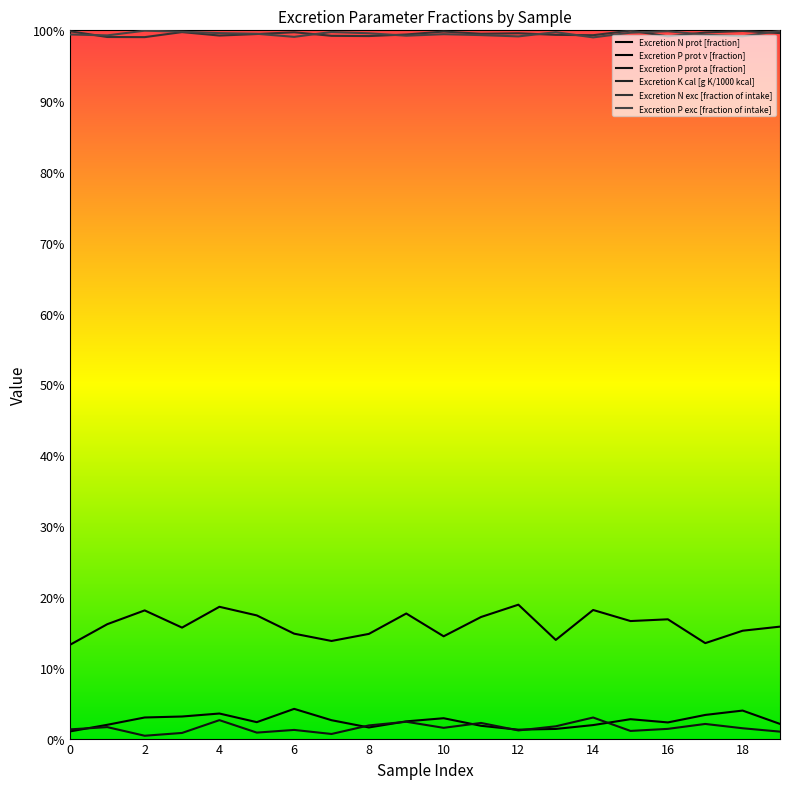

Reading left to right, what are all the values shown in this chart?

Excretion N prot [fraction]: 0=0.1	1=0.2	2=0.2	3=0.2	4=0.2	5=0.2	6=0.1	7=0.1	8=0.1	9=0.2	10=0.1	11=0.2	12=0.2	13=0.1	14=0.2	15=0.2	16=0.2	17=0.1	18=0.2	19=0.2
Excretion P prot v [fraction]: 0=0.0	1=0.0	2=0.0	3=0.0	4=0.0	5=0.0	6=0.0	7=0.0	8=0.0	9=0.0	10=0.0	11=0.0	12=0.0	13=0.0	14=0.0	15=0.0	16=0.0	17=0.0	18=0.0	19=0.0
Excretion P prot a [fraction]: 0=0.0	1=0.0	2=0.0	3=0.0	4=0.0	5=0.0	6=0.0	7=0.0	8=0.0	9=0.0	10=0.0	11=0.0	12=0.0	13=0.0	14=0.0	15=0.0	16=0.0	17=0.0	18=0.0	19=0.0
Excretion K cal [g K/1000 kcal]: 0=1.3	1=1.2	2=1.5	3=1.5	4=1.2	5=1.4	6=1.2	7=1.5	8=1.4	9=1.3	10=1.2	11=1.1	12=1.3	13=1.4	14=1.1	15=1.2	16=1.4	17=1.3	18=1.3	19=1.3
Excretion N exc [fraction of intake]: 0=1.0	1=1.0	2=1.0	3=1.0	4=1.0	5=1.0	6=1.0	7=1.0	8=1.0	9=1.0	10=1.0	11=1.0	12=1.0	13=1.0	14=1.0	15=1.0	16=1.0	17=1.0	18=1.0	19=1.0
Excretion P exc [fraction of intake]: 0=1.0	1=1.0	2=1.0	3=1.0	4=1.0	5=1.0	6=1.0	7=1.0	8=1.0	9=1.0	10=1.0	11=1.0	12=1.0	13=1.0	14=1.0	15=1.0	16=1.0	17=1.0	18=1.0	19=1.0